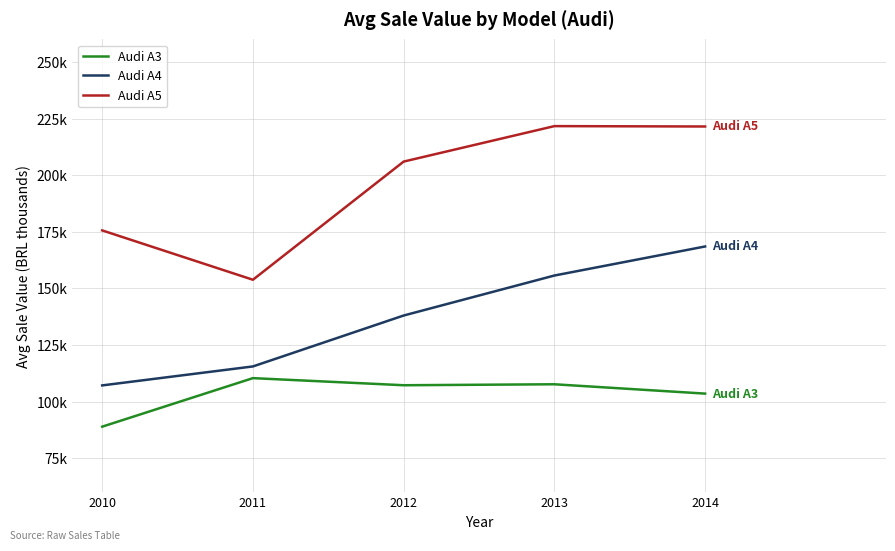

What is the value of the Audi A3 point at the 5th from the left?

103.5